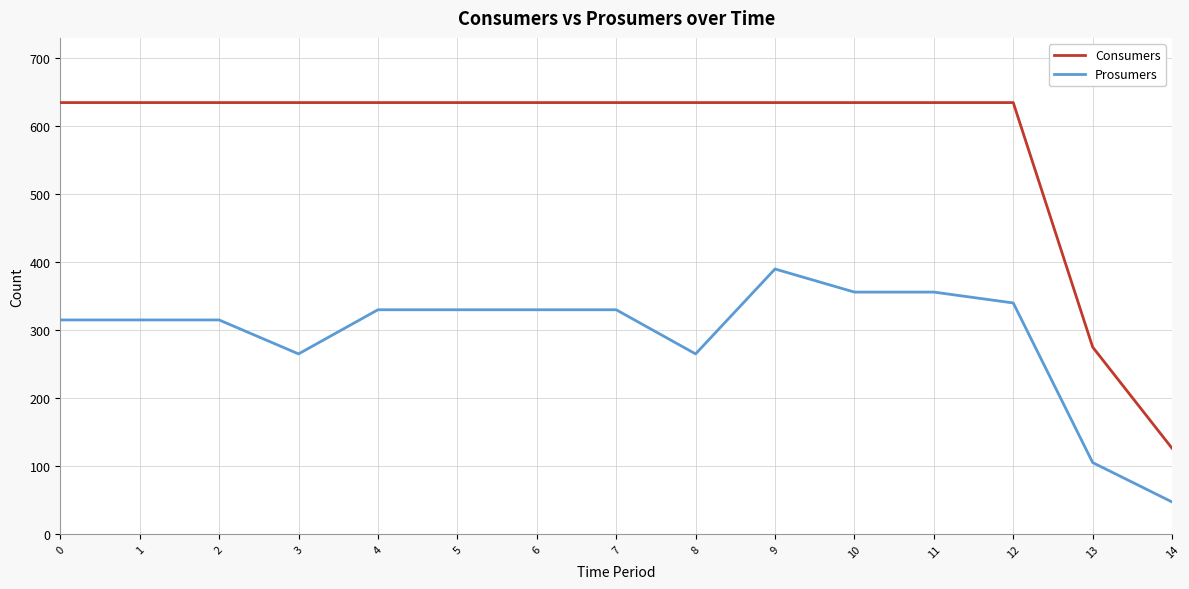

Between 9 and 11, which series saw the biggest shift?

Prosumers